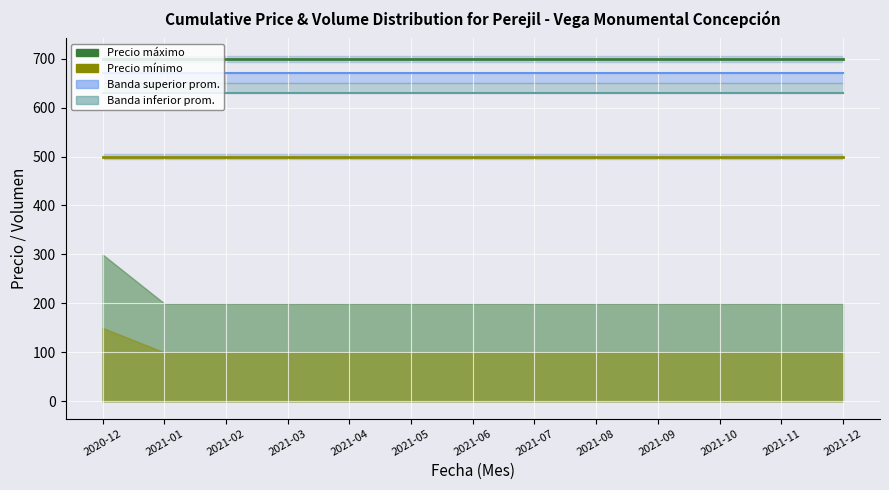

Rank the categories by Precio mínimo value from highest to lowest.

2020-12, 2021-01, 2021-02, 2021-03, 2021-04, 2021-05, 2021-06, 2021-07, 2021-08, 2021-09, 2021-10, 2021-11, 2021-12